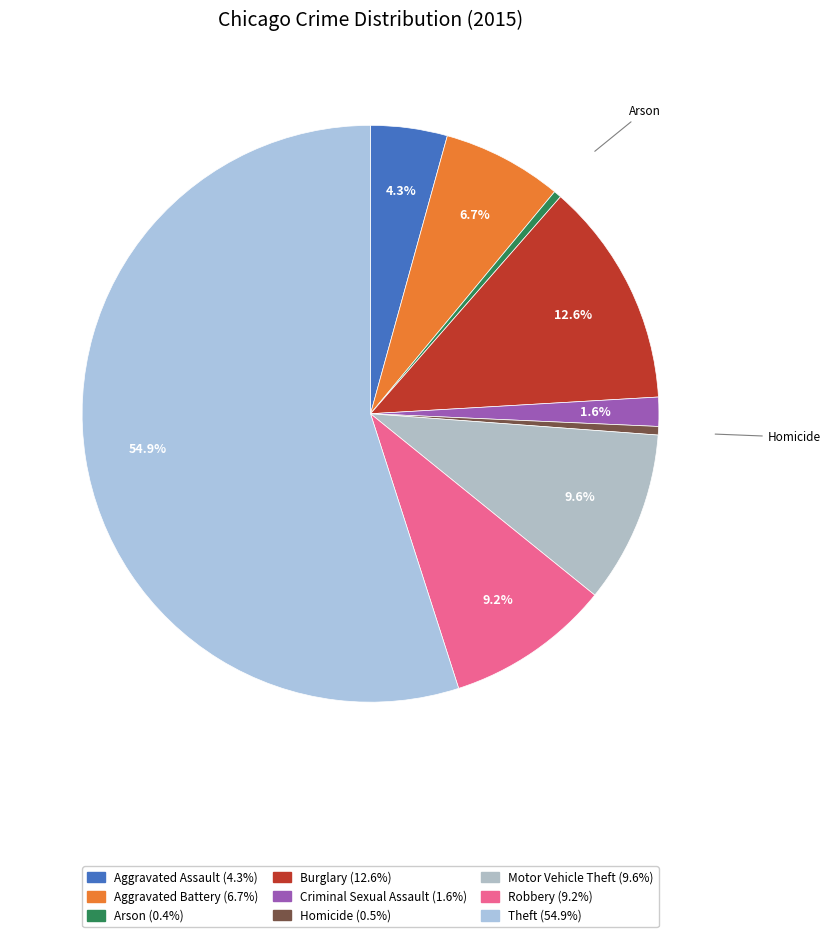

Do Motor Vehicle Theft and Aggravated Assault together represent more than half of the pie?

No